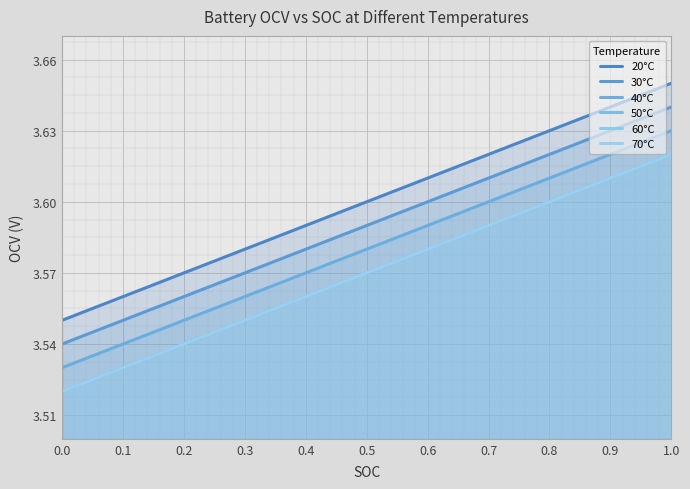

What is the value of the 40°C point at the 7th from the left?

3.6